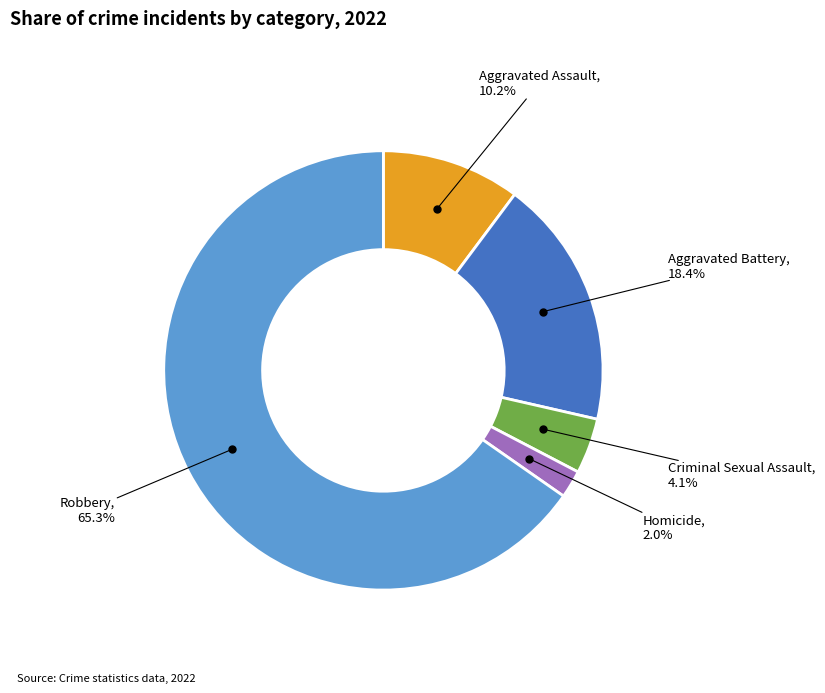

To the nearest percent, what is the difference between the largest and smallest slice percentages?

63%